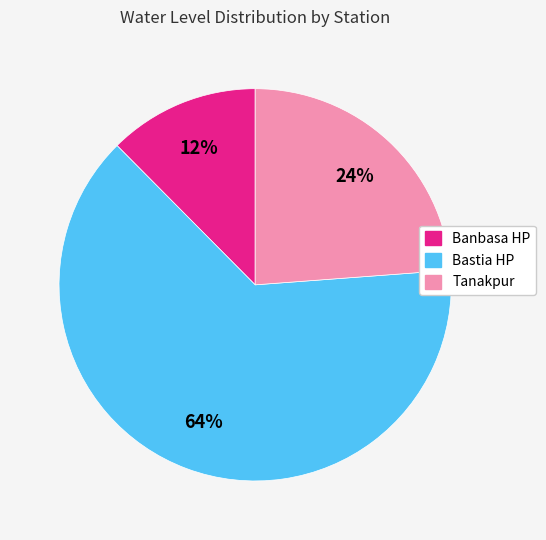

Which slice is the smallest?

Banbasa HP